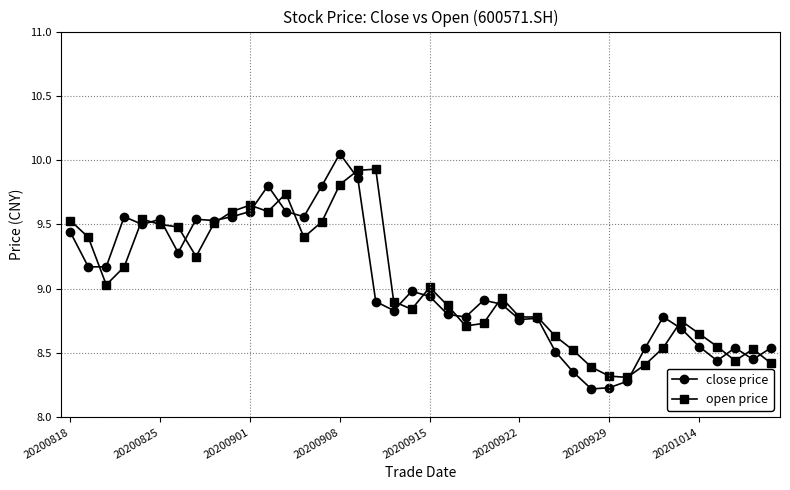

Which series has the widest spread of values?

close price